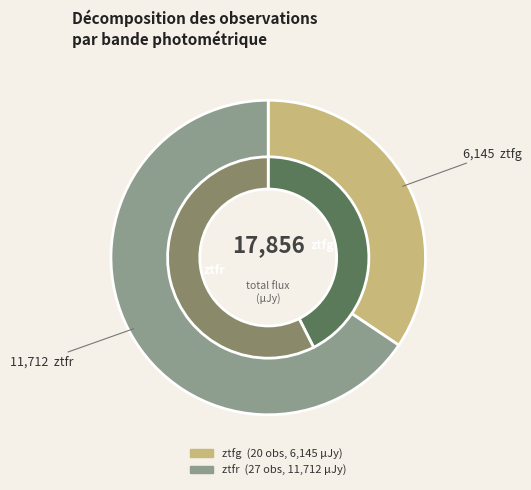

Is it true that ztfg is 40% of the pie?

False